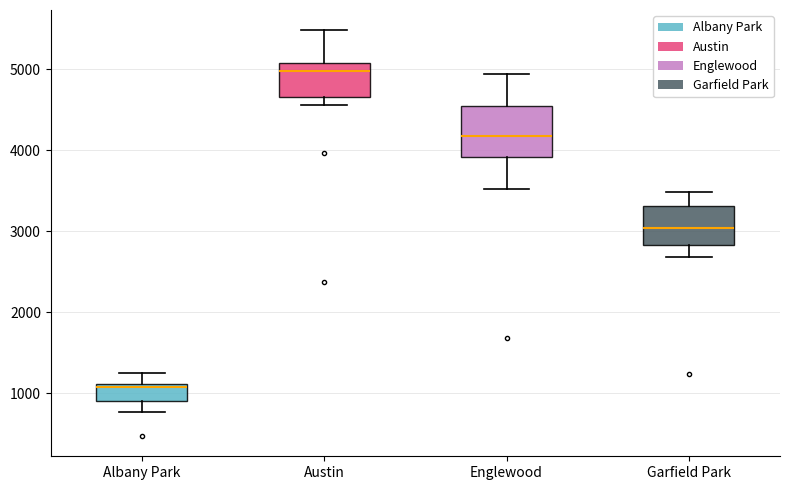

Where does the upper whisker of the box for Austin end on the y-axis? The values are not printed on the chart, so give them approximately, as read against the axis.

5500